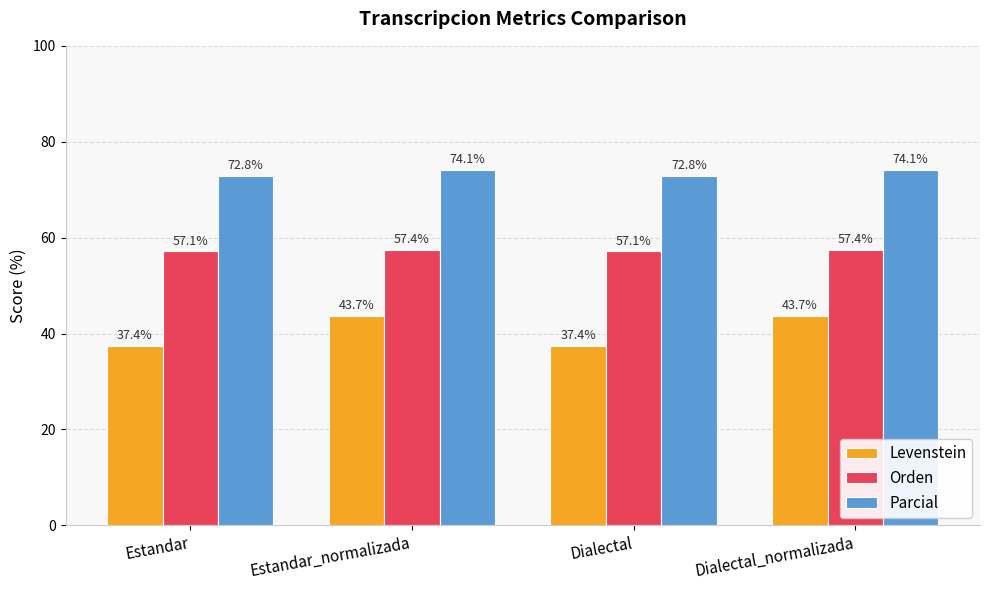

What is the spread (max minus min) of values at Estandar_normalizada?

30.4